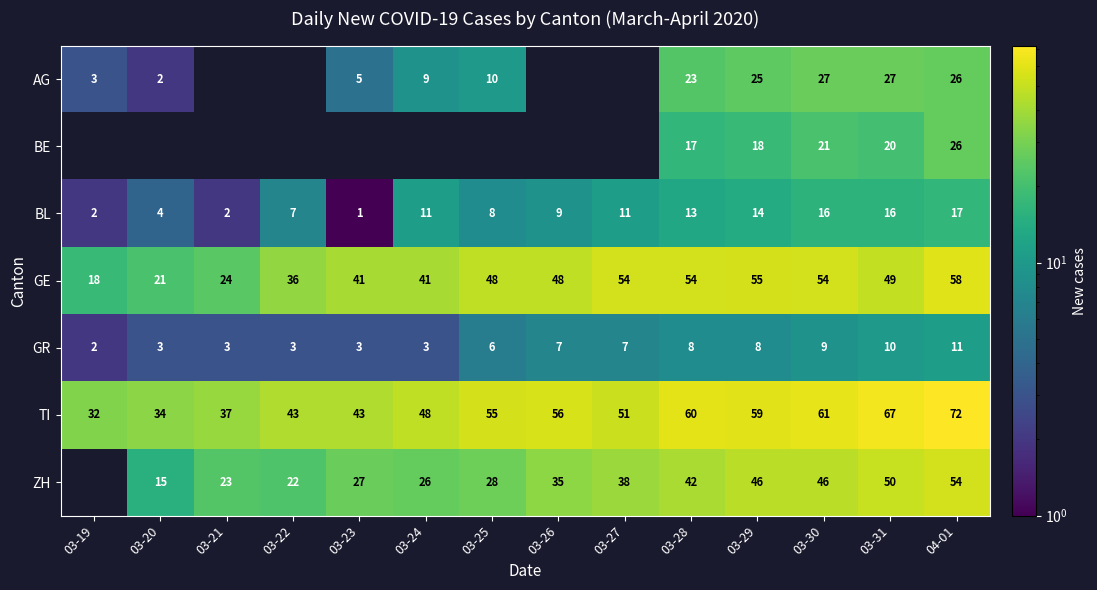

Count the number of data series in this chart.

7